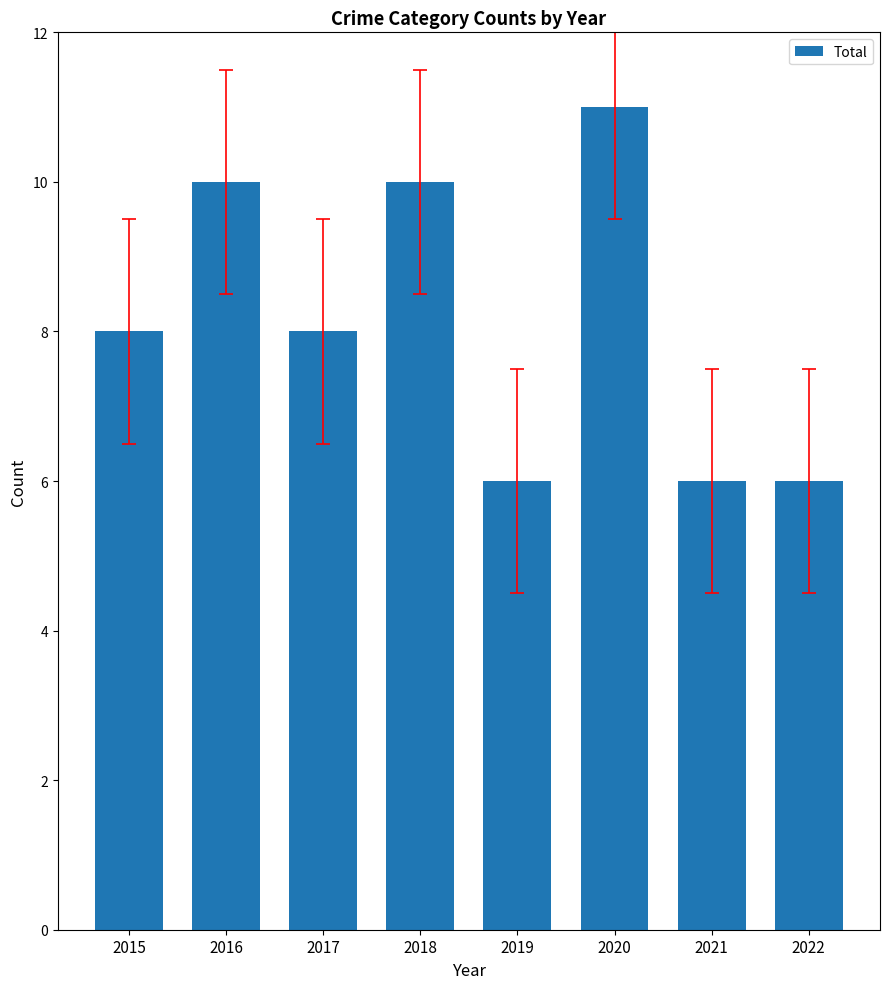

True or false: the data shows 8 at 2015.

True